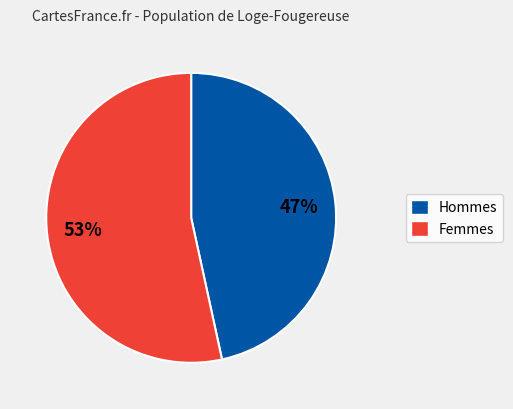

Does any single category account for the majority?

Yes